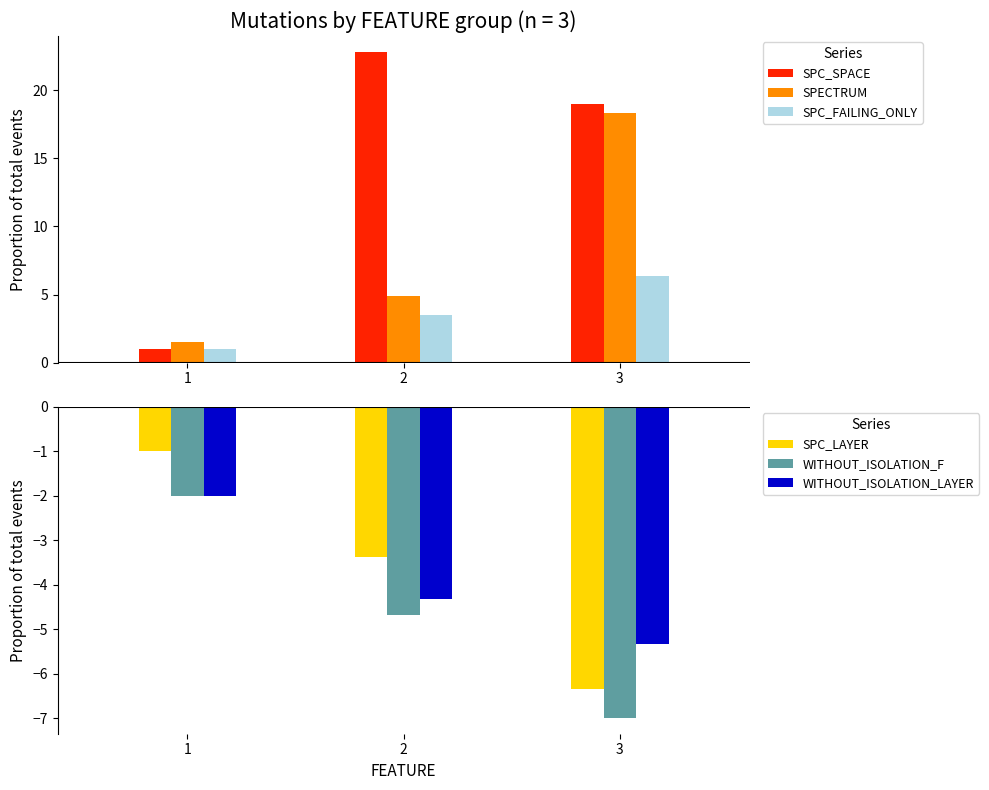

Which category has the lowest value across all series?

3